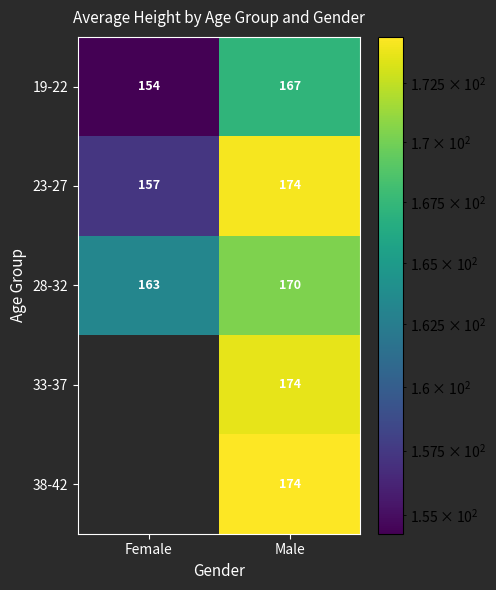

The 23-27 series shows 273.1 at Female. True or false?

False